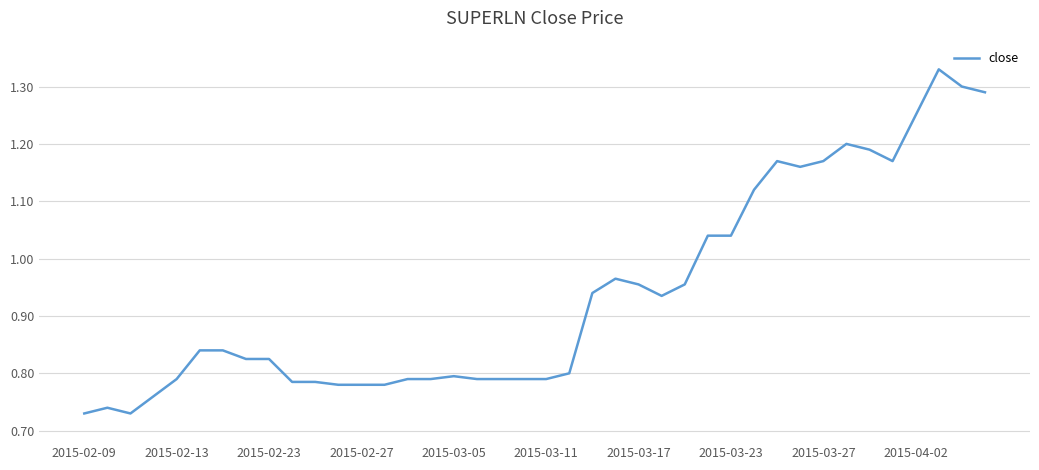

What is the difference between the maximum and minimum values?

0.6